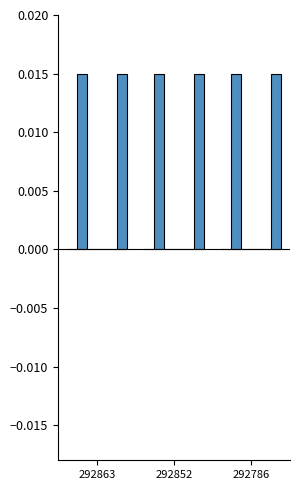

What are all the series names shown in the legend?

old_live_cid, zhibo_id, type, compere_id, is_need_check, check_status